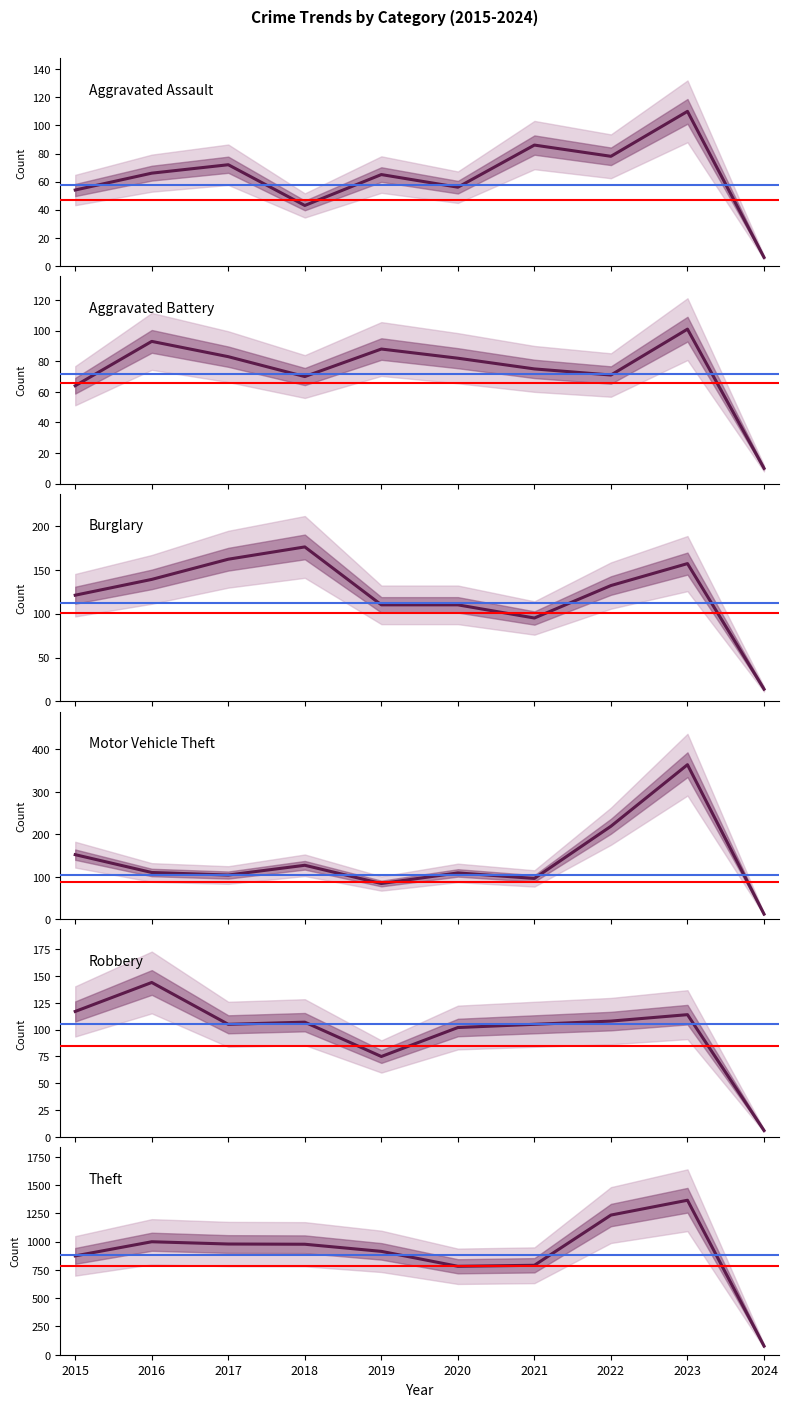

Count the number of categories in the chart.

10